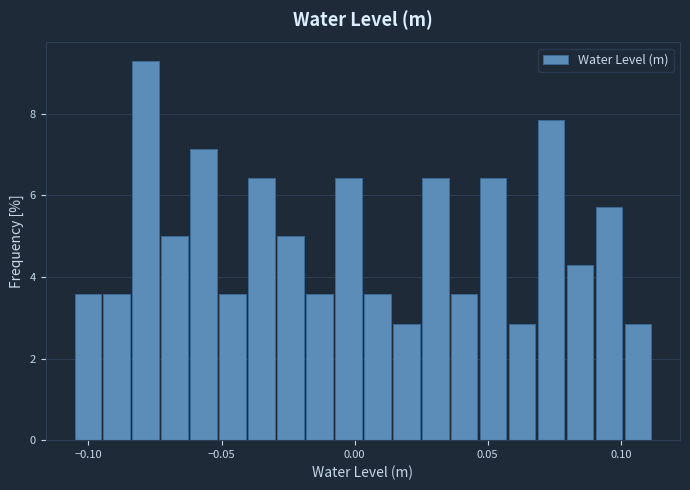

Around what value on the x-axis is the tallest bar? Give the approximate position of its centre, as read against the axis.

-0.080